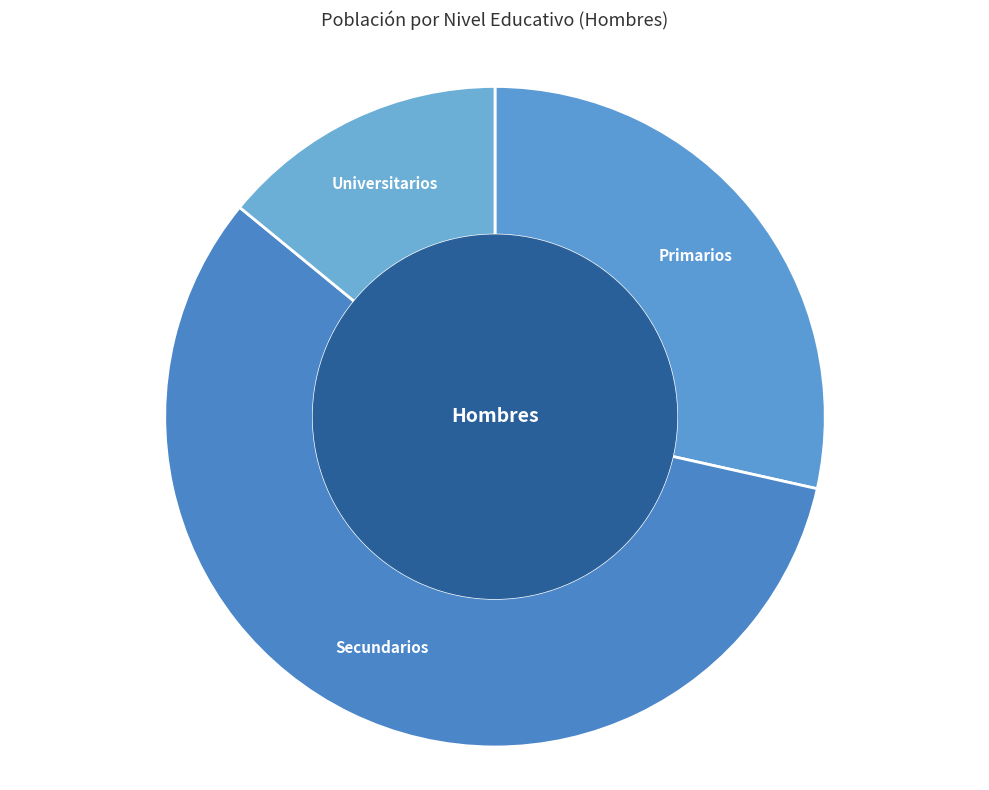

Between Primarios and Secundarios, which is larger?

Secundarios